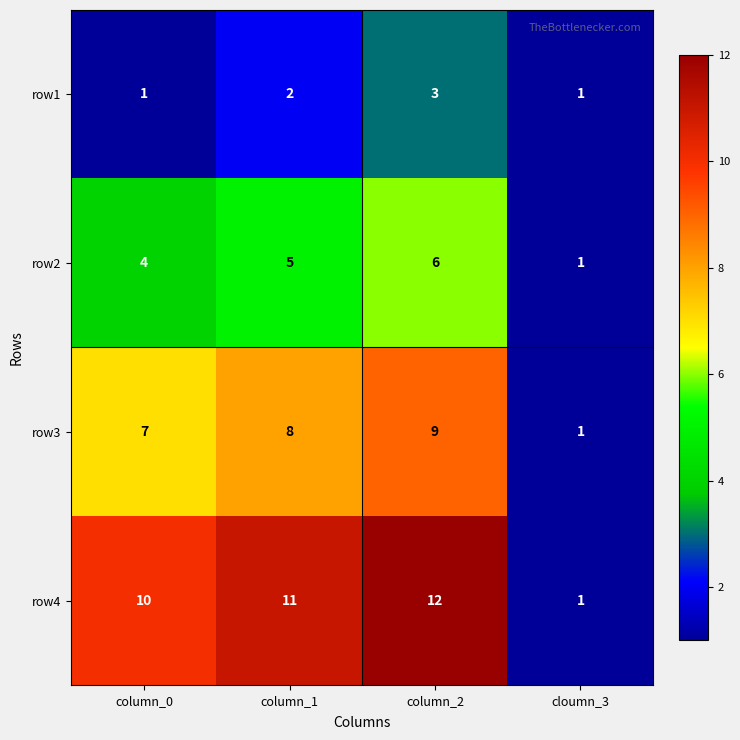

Which category has the highest value in the row1 series?

column_2